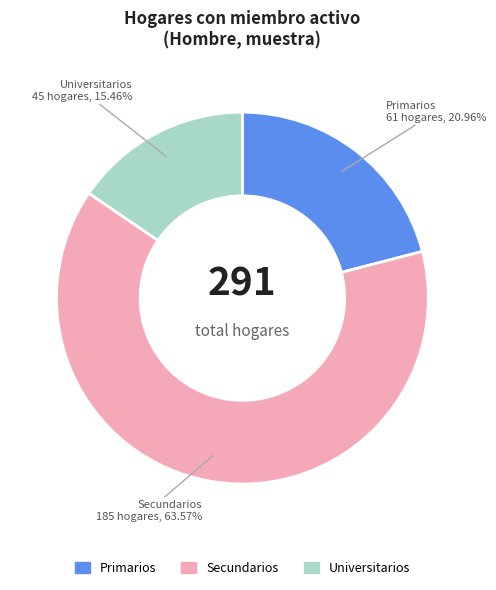

What percentage is the Secundarios slice, to the nearest percent?

64%